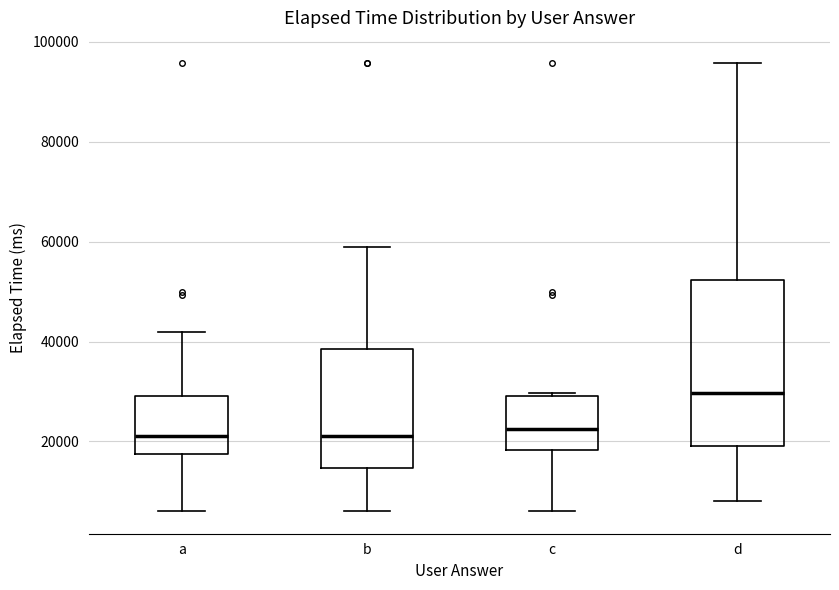

Which box's median line is the highest?

d